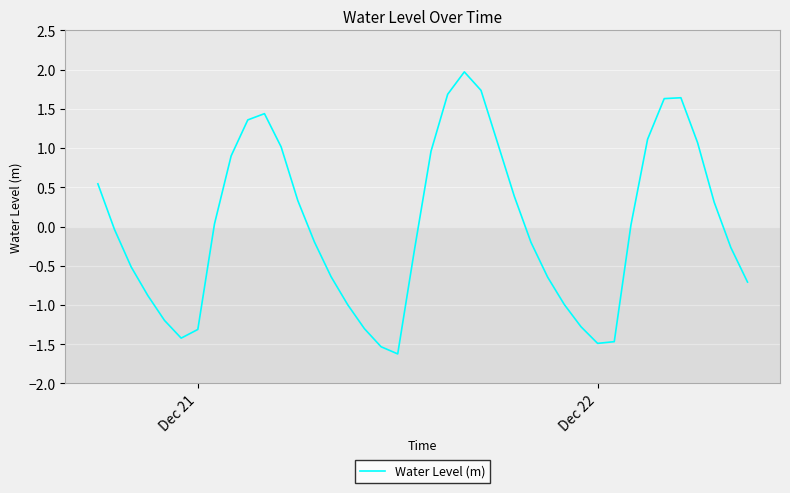

What is the maximum value shown in the chart?

2.0